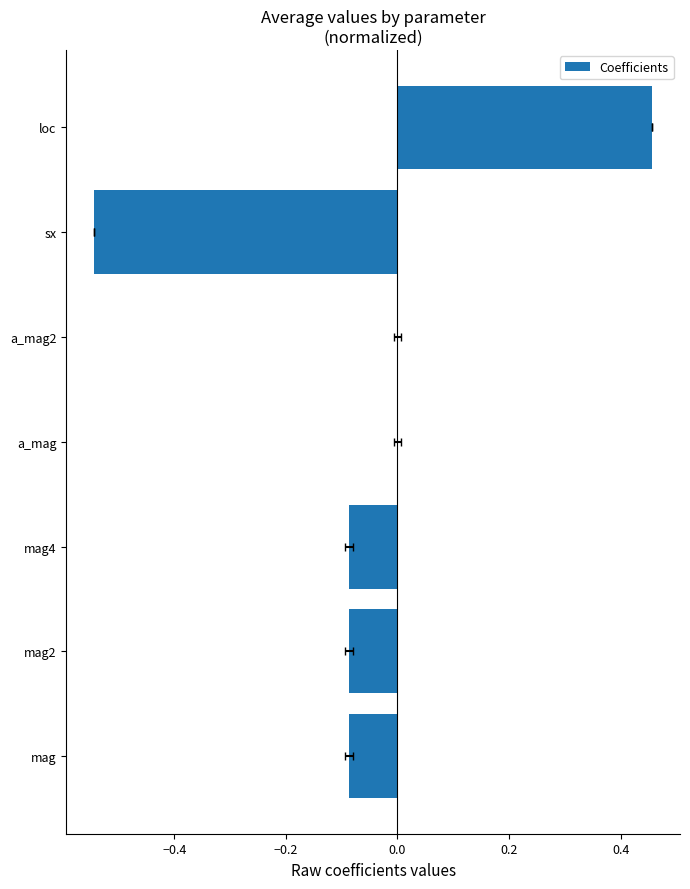

Count the number of categories in the chart.

7